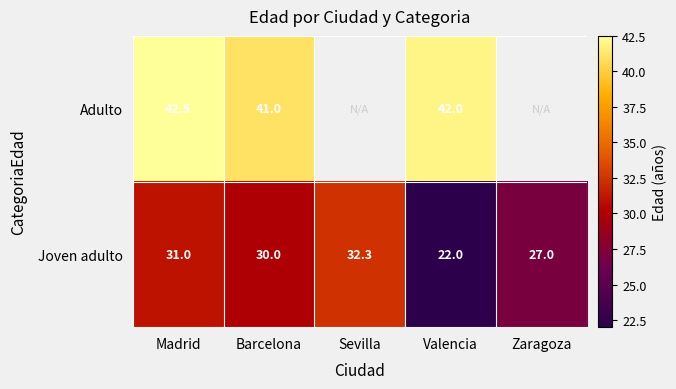

What is the difference between the highest and lowest values at Madrid?

11.5